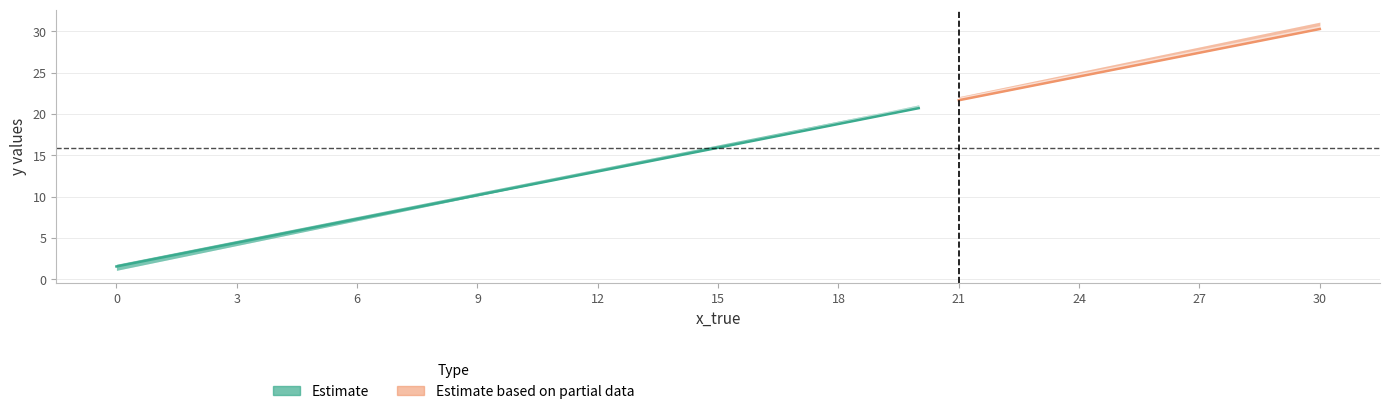

What is the sum of the y_ols_with_errs values at 23 and 22?

47.0